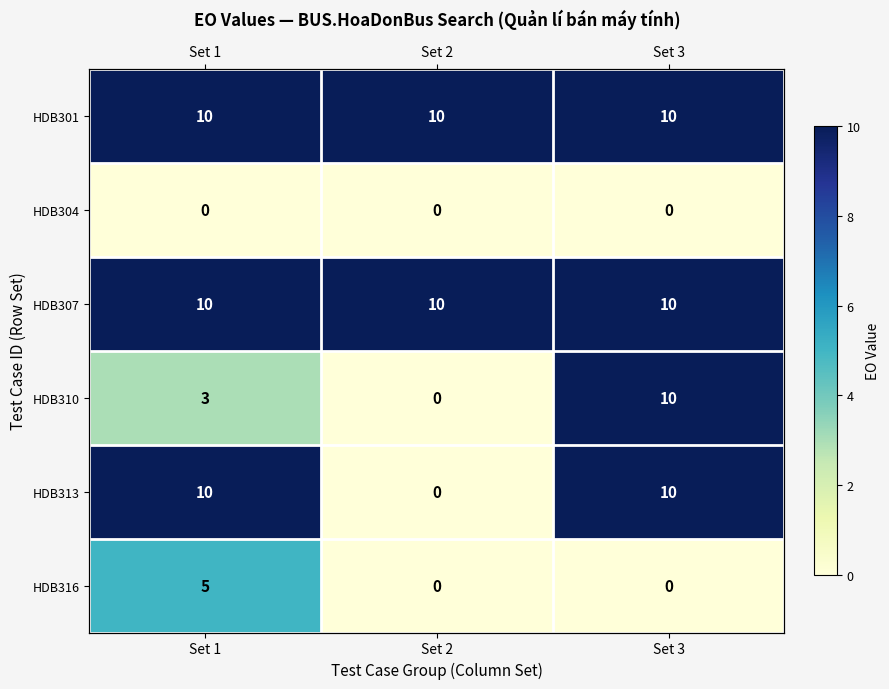

At how many categories does at least one series exceed 3?

3